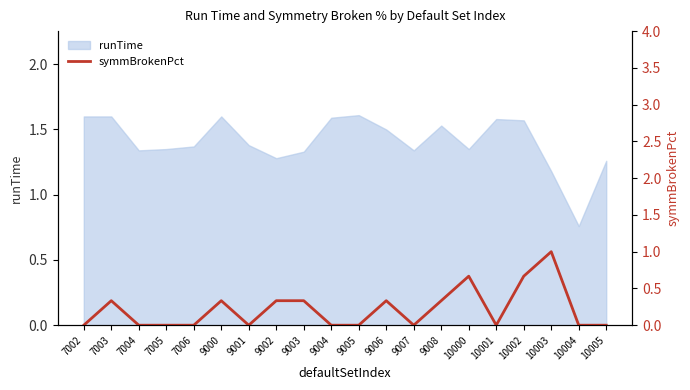

Which category has the lowest value in the runTime series?

10004